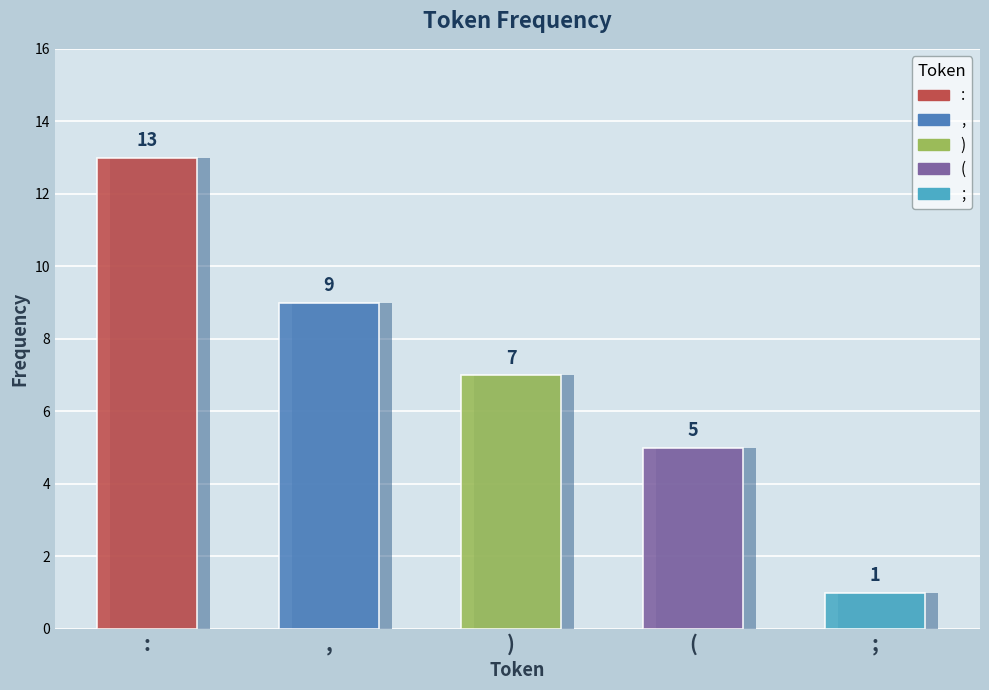

Which category has the lowest value across all series?

;